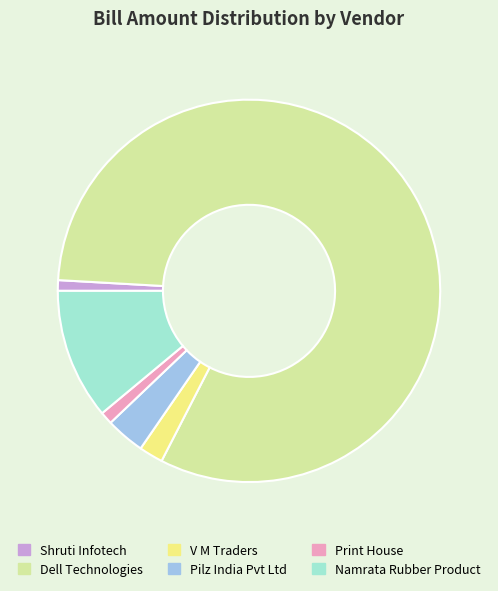

Do Pilz India Pvt Ltd and Print House together represent more than half of the pie?

No